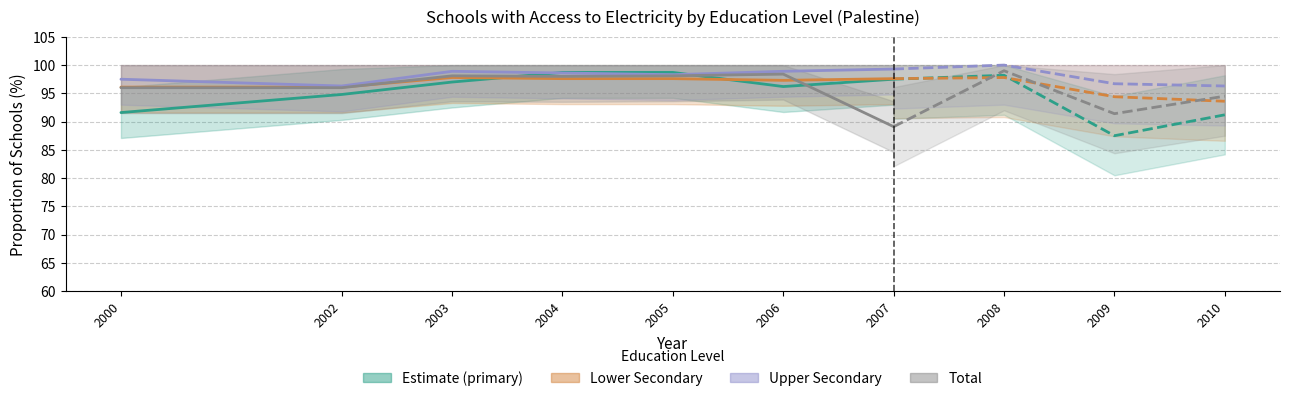

Is this an area chart (filled region under the line)?

No